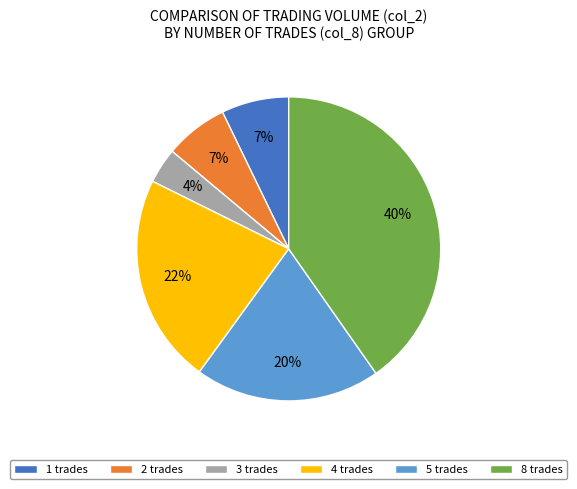

Is it true that 5 trades is 20% of the pie?

True